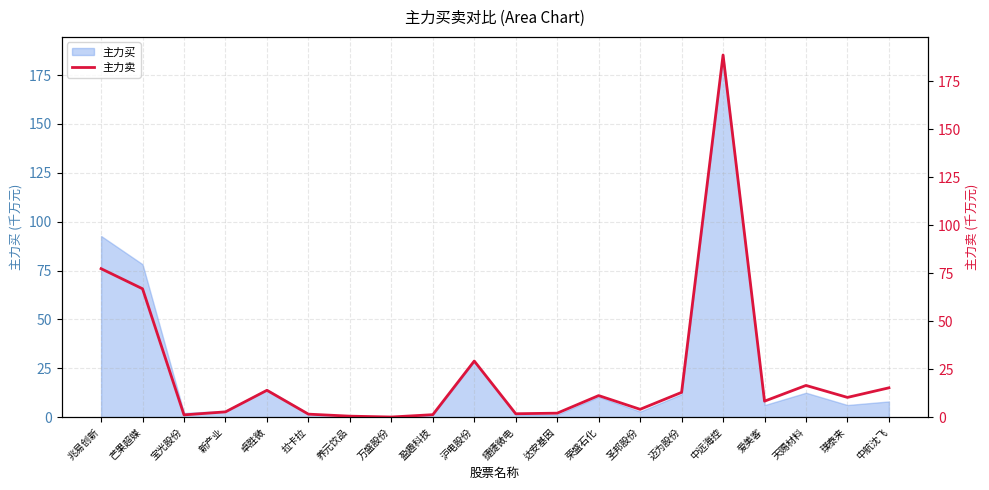

At which label does the data first exceed 10?

兆易创新